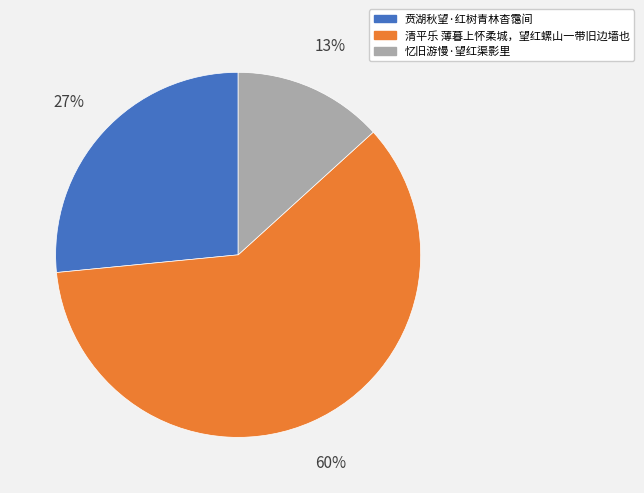

To the nearest percent, what percentage of the pie is 贲湖秋望·红树青林杳霭间?

27%